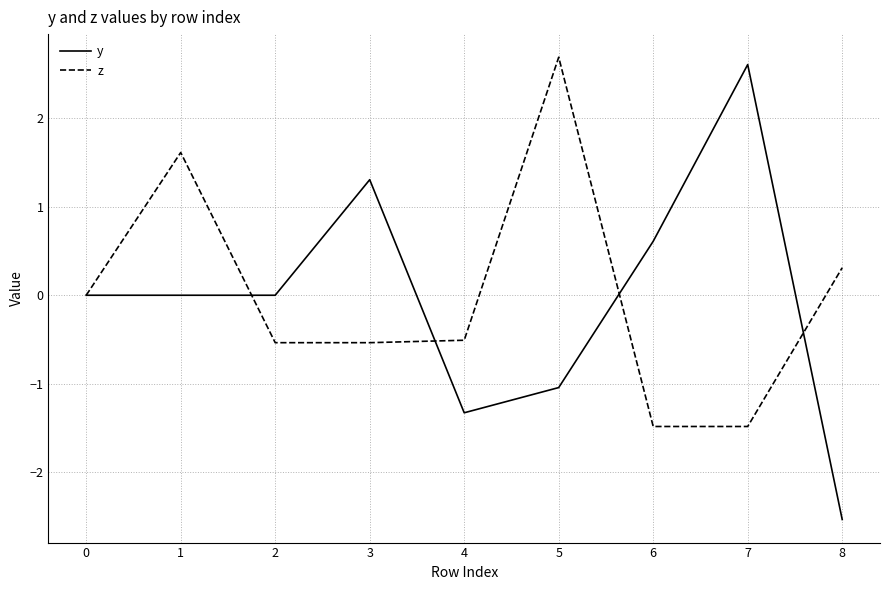

The z series shows -1.5 at 6. True or false?

True